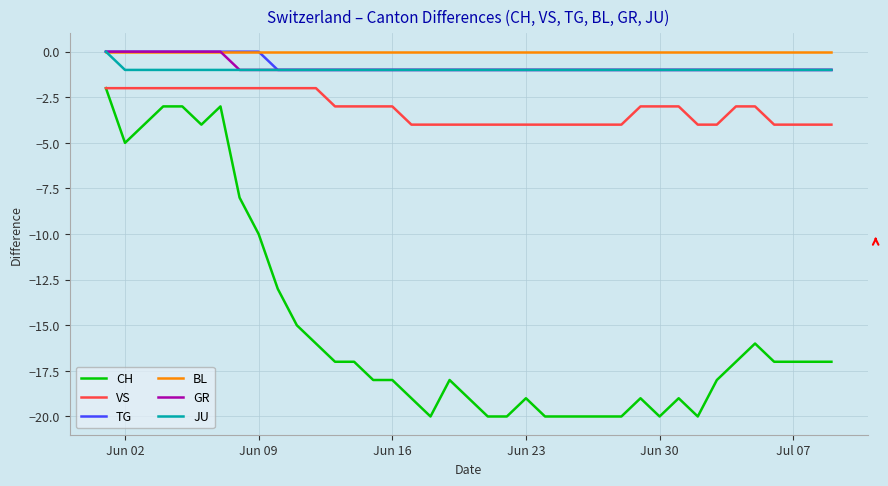

True or false: VS and TG intersect in this chart.

False